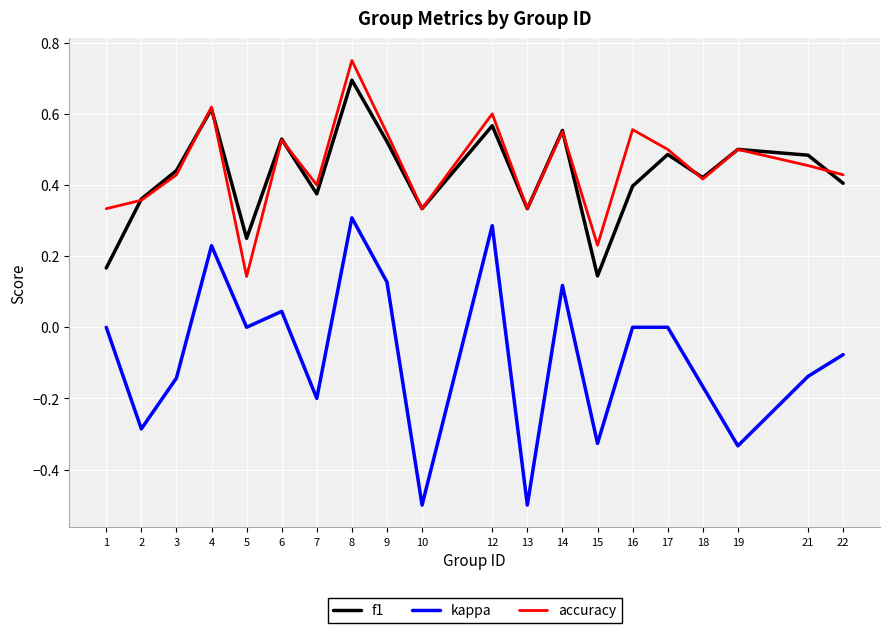

Which label corresponds to the largest value in the chart?

8